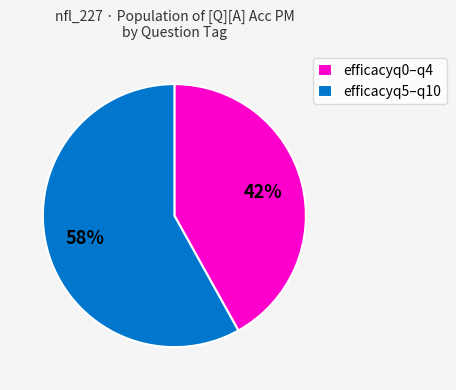

Is it true that efficacyq0–q4 is 50% of the pie?

False